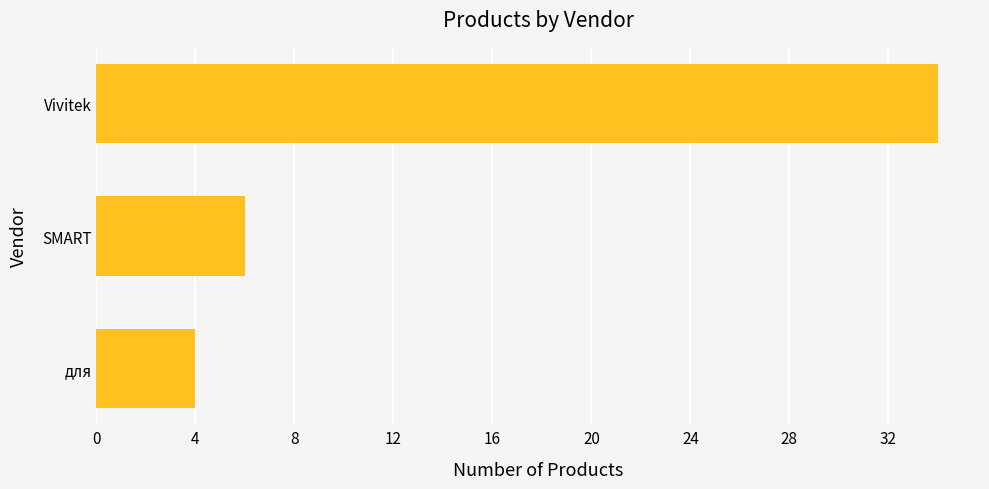

List the labels in order of value, largest first.

Vivitek, SMART, для